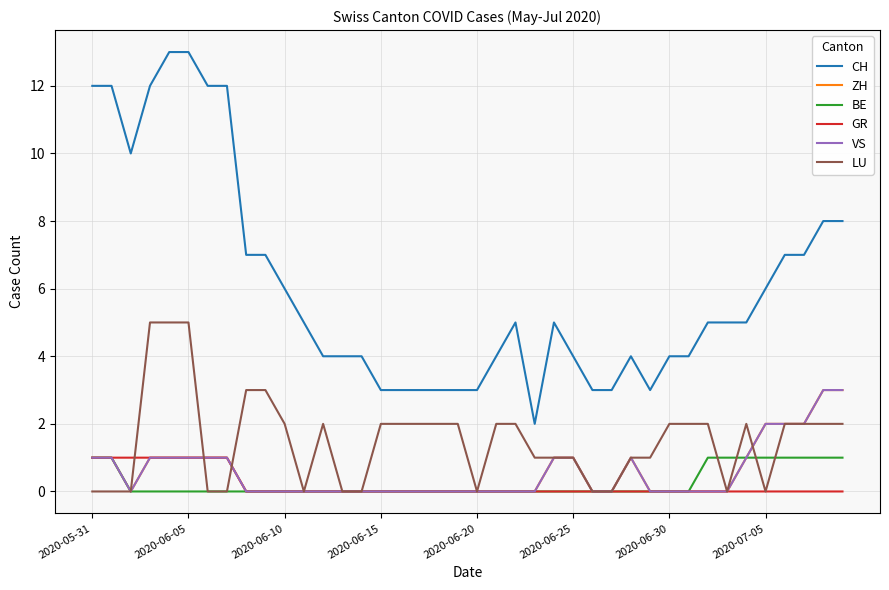

Does the chart display data point markers on the line(s)?

No